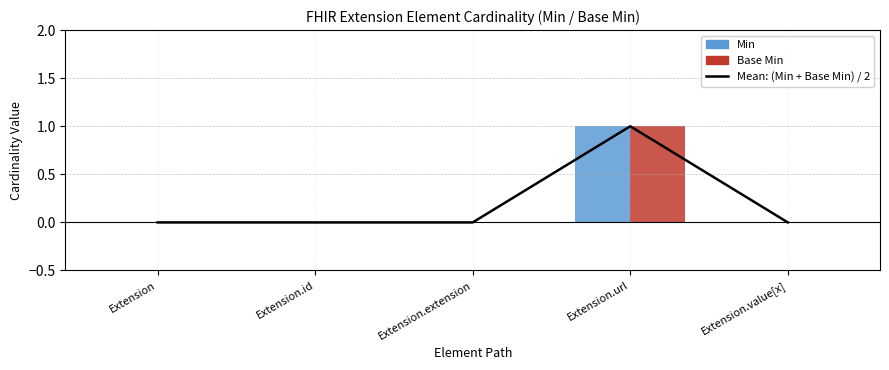

The chart shows a value of 1 at Extension.extension. True or false?

False